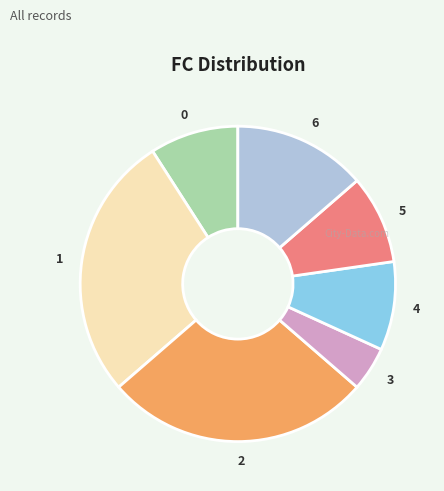

What is the ratio of the value at 6 to the value at 4?

1.5